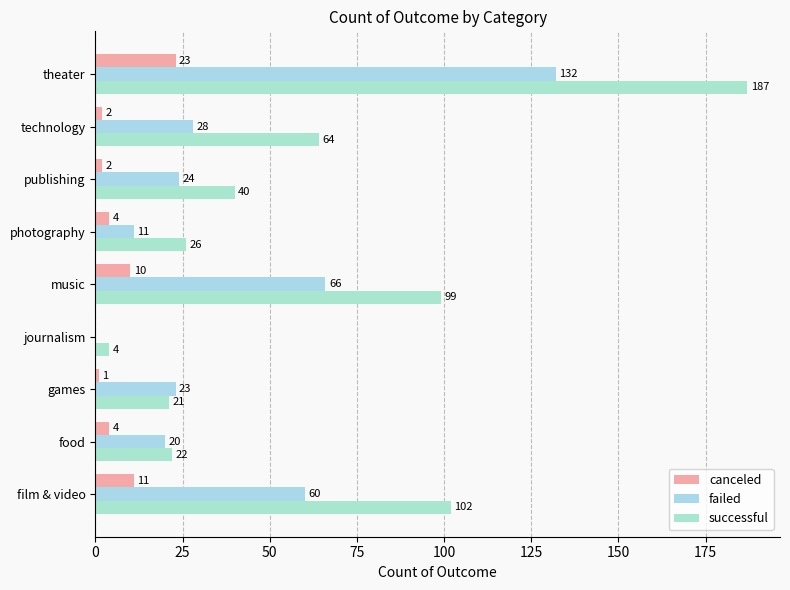

Count the number of data series in this chart.

3